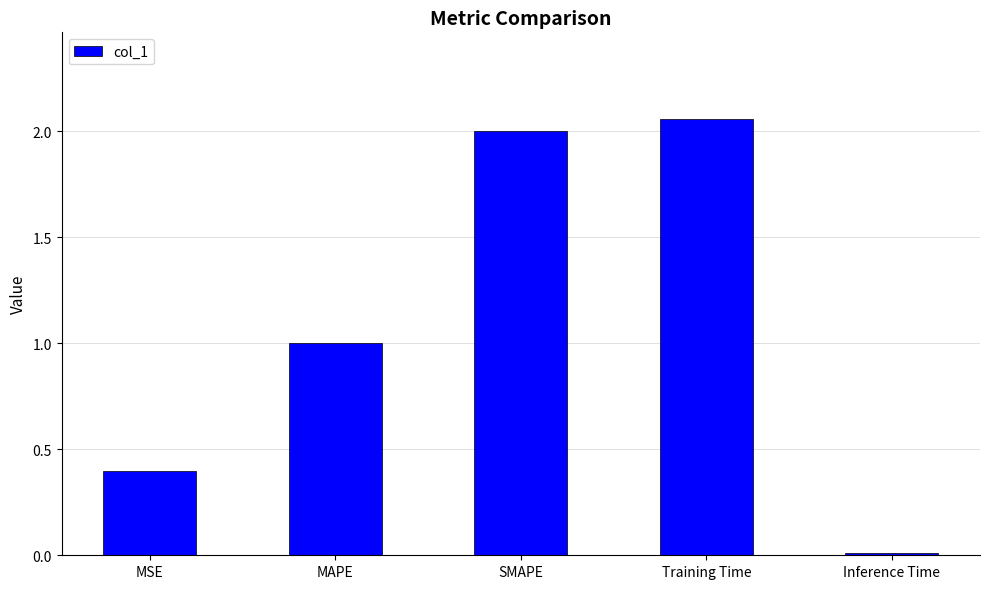

List the labels in order of value, smallest first.

Inference Time, MSE, MAPE, SMAPE, Training Time